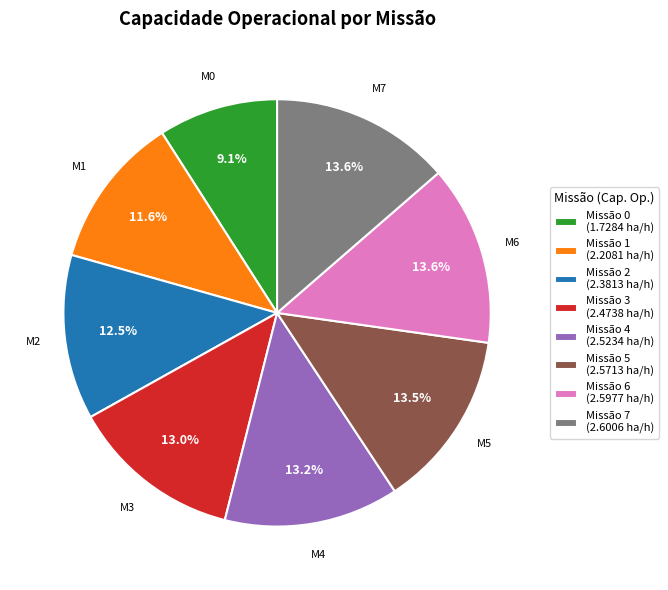

What is the ratio of the value at Missão 4 (2.5234 ha/h) to the value at Missão 2 (2.3813 ha/h)?

1.1